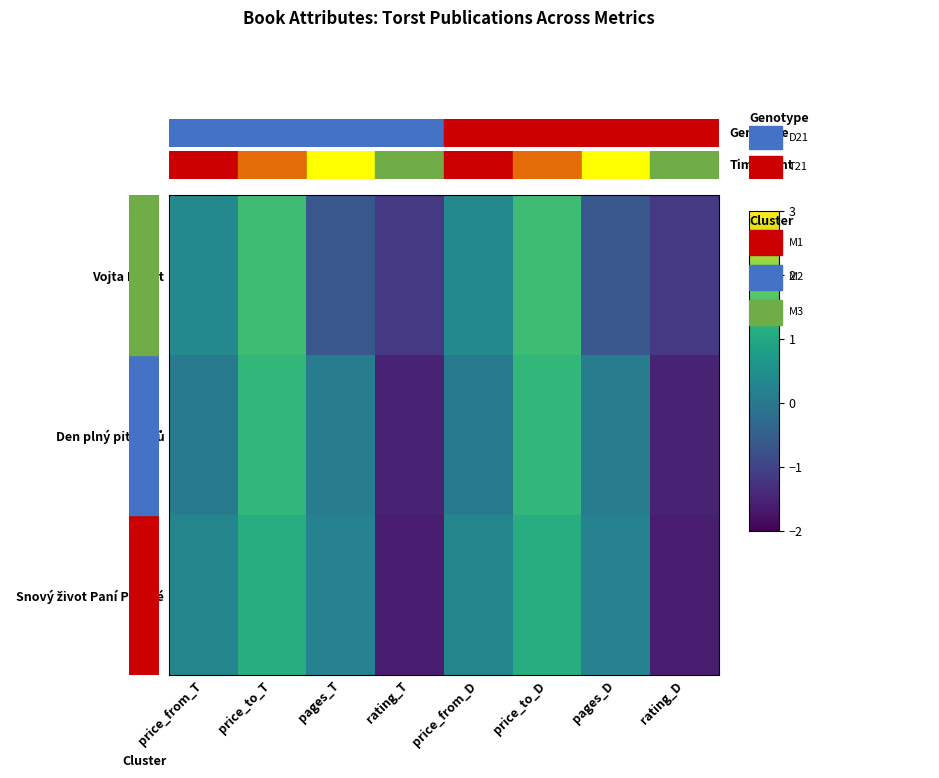

Between price_to_D and pages_D, which series saw the biggest shift?

Vojta Dukát